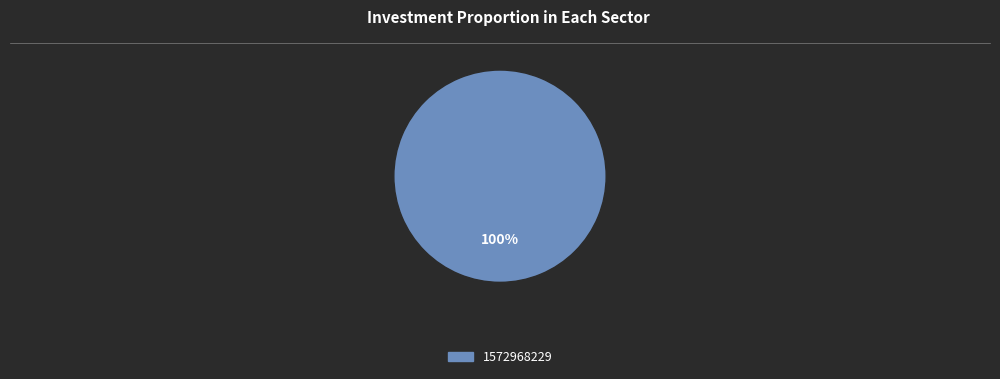

Is there a majority slice in this chart?

Yes